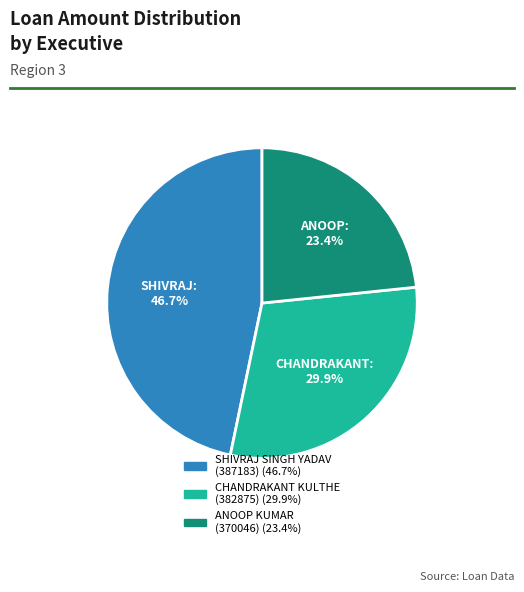

Which category has the biggest portion of the pie?

SHIVRAJ SINGH YADAV (387183)